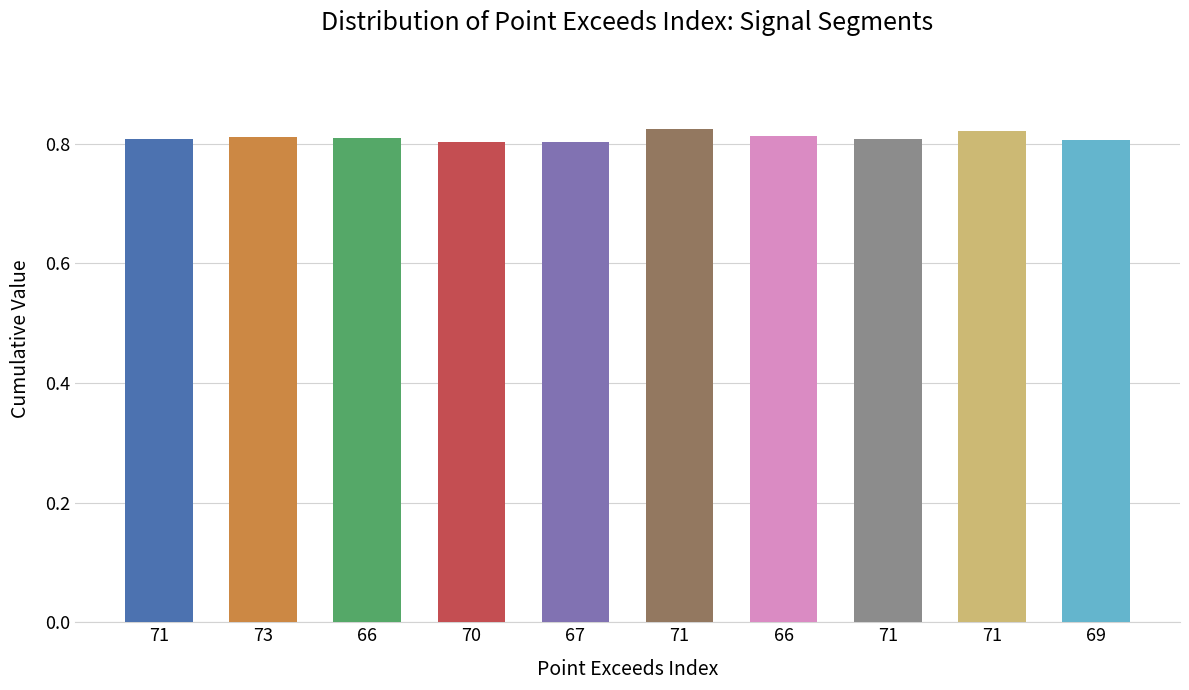

The chart shows a value of 1.1 at 67. True or false?

False